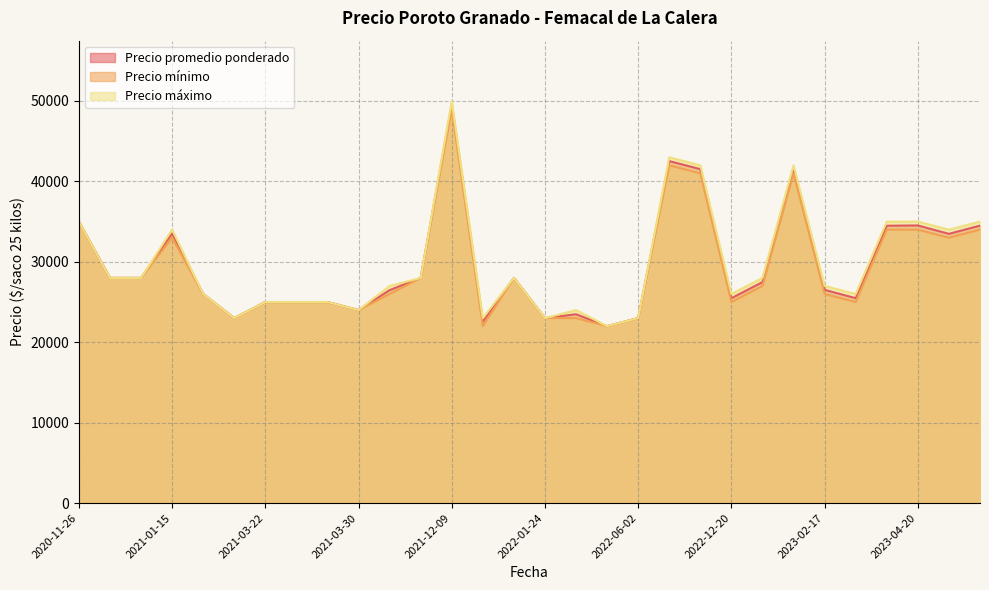

Count the number of categories in the chart.

30